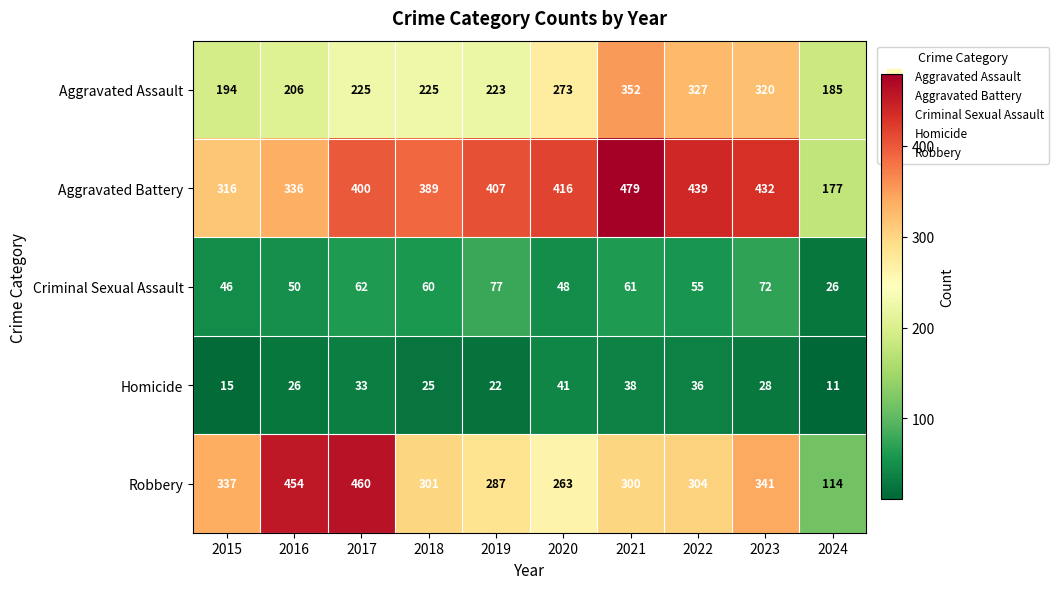

What is the sum of all Criminal Sexual Assault values?

557